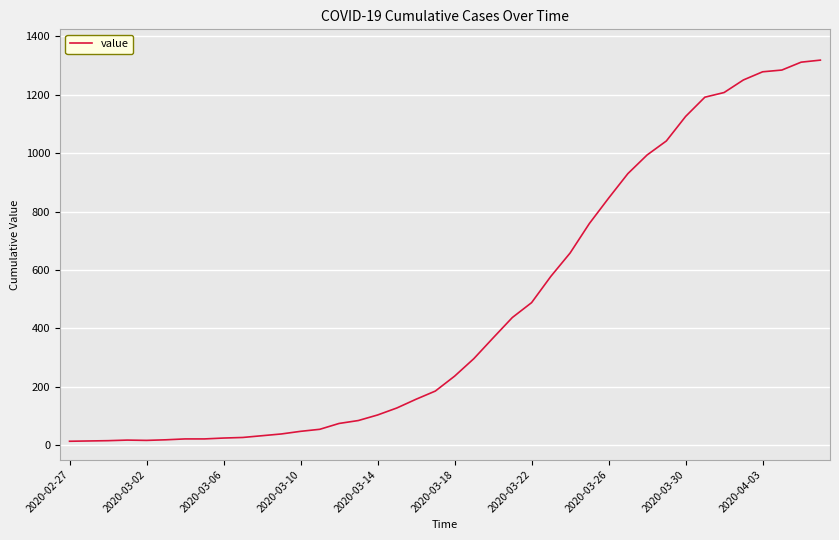

What is the maximum value shown in the chart?

1319